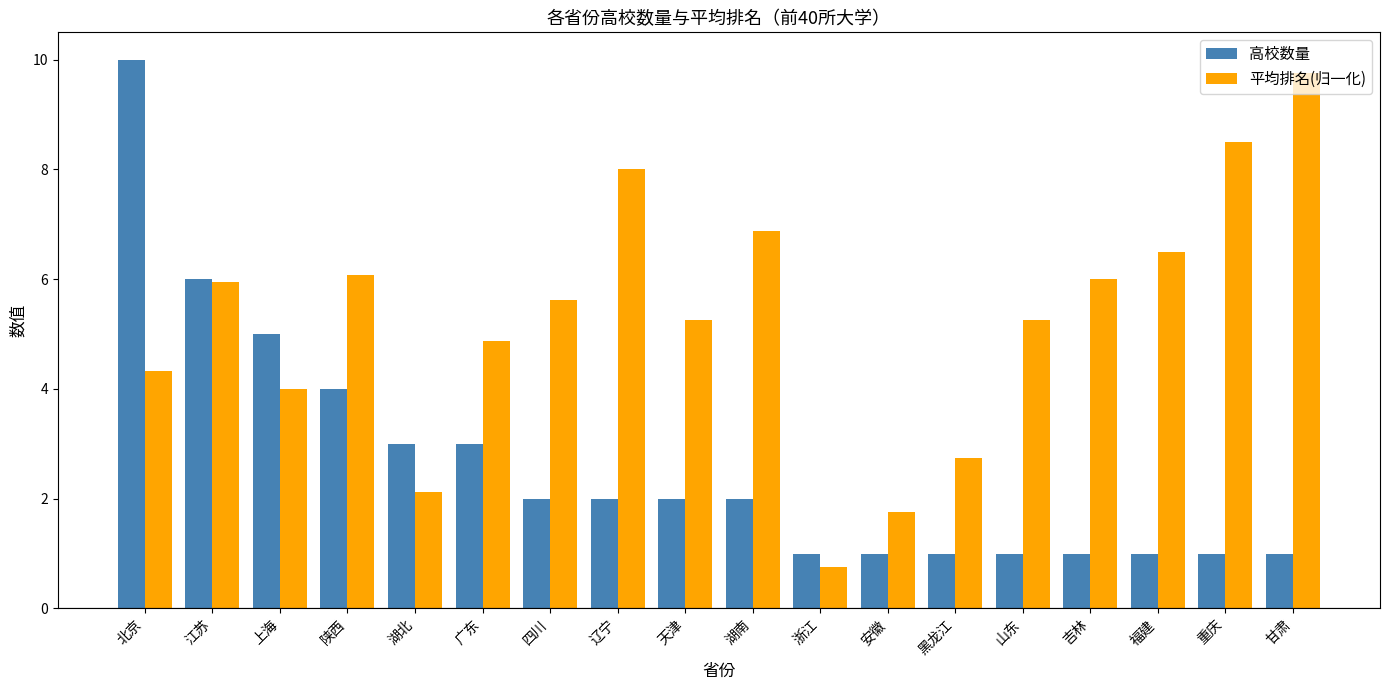

The value of 平均排名(归一化) at 福建 is 6.5. True or false?

True